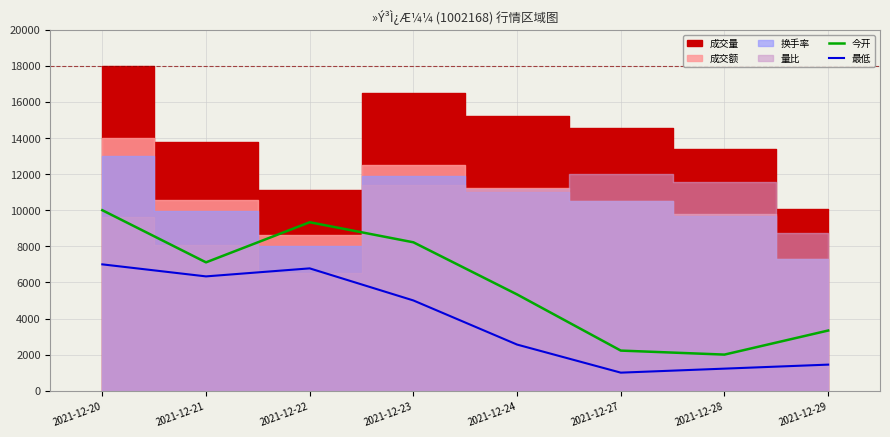

True or false: 最低 has a value of 1962.9 at 2021-12-28.

False